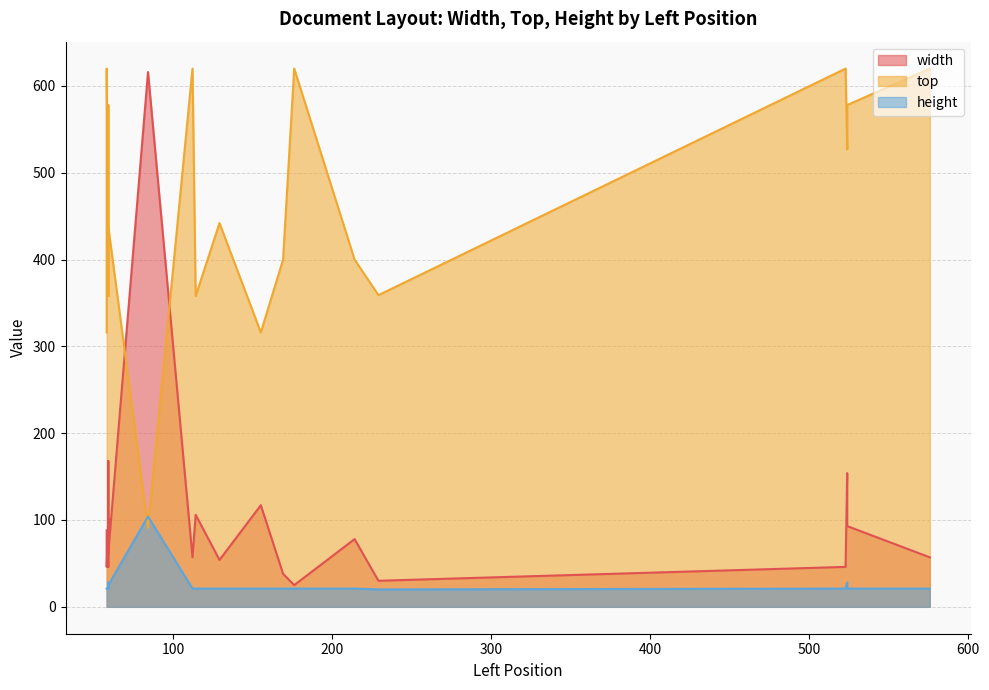

Rank the series by their average value, from lowest to highest.

height, width, top